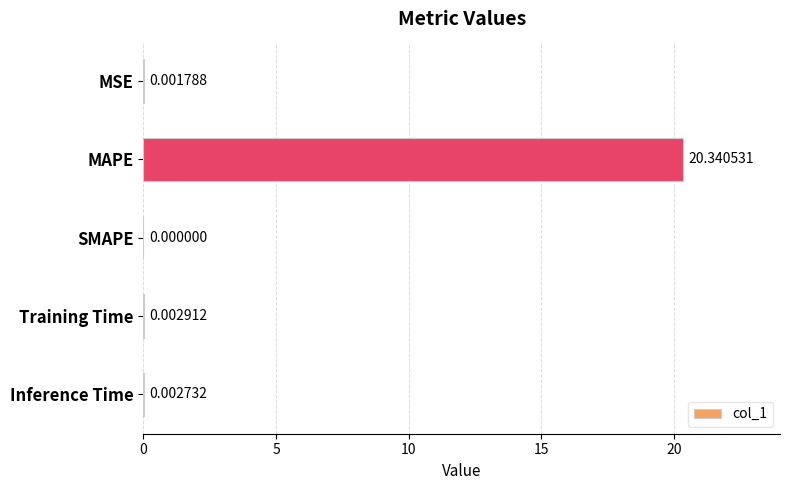

Which has a higher value, MAPE or SMAPE?

MAPE